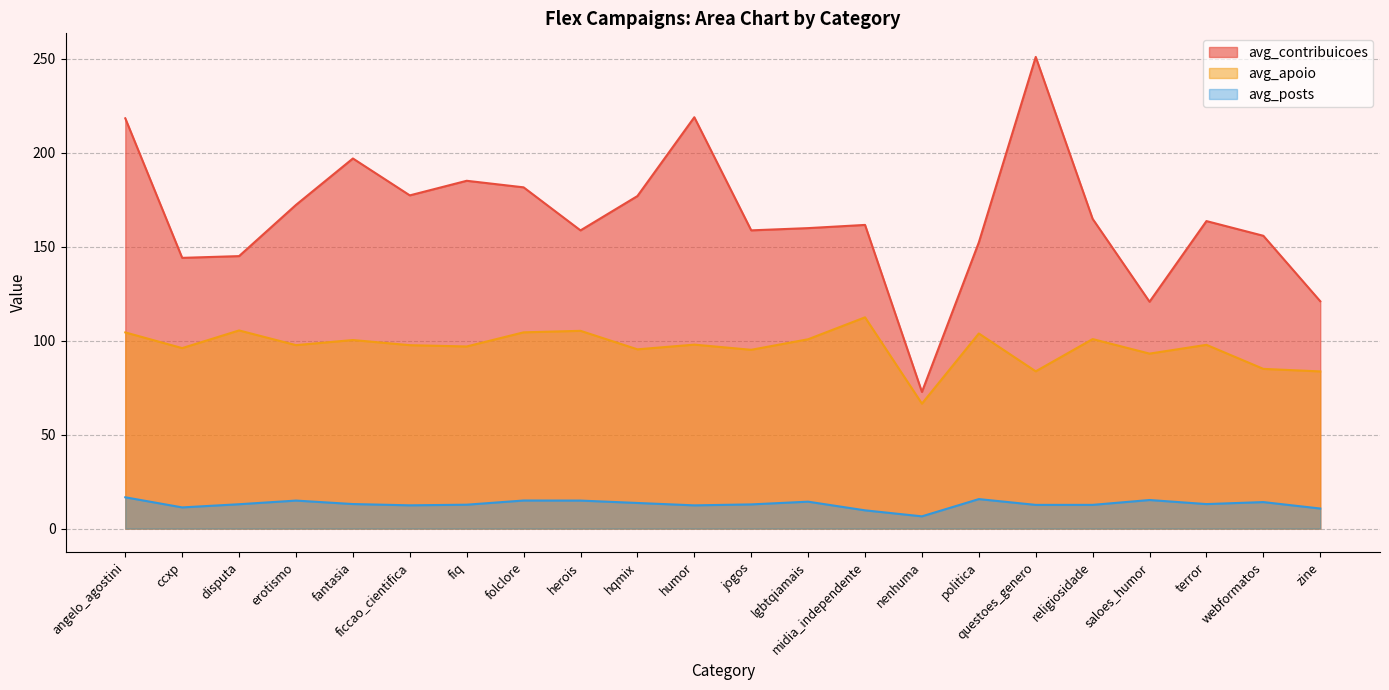

At which category does avg_posts reach its first local peak?

erotismo